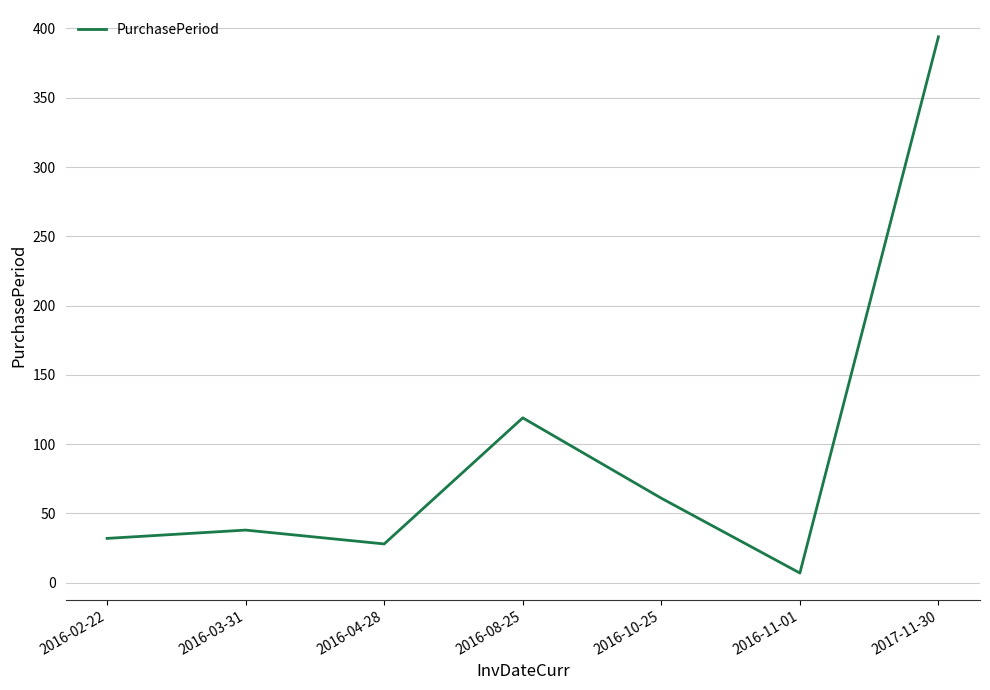

Rank the categories by value from highest to lowest.

2017-11-30, 2016-08-25, 2016-10-25, 2016-03-31, 2016-02-22, 2016-04-28, 2016-11-01